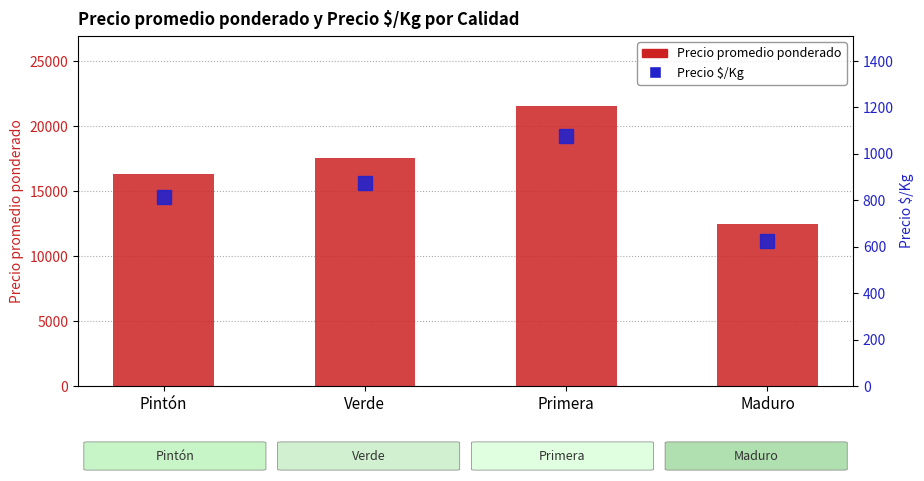

What is the smallest value displayed?

623.4